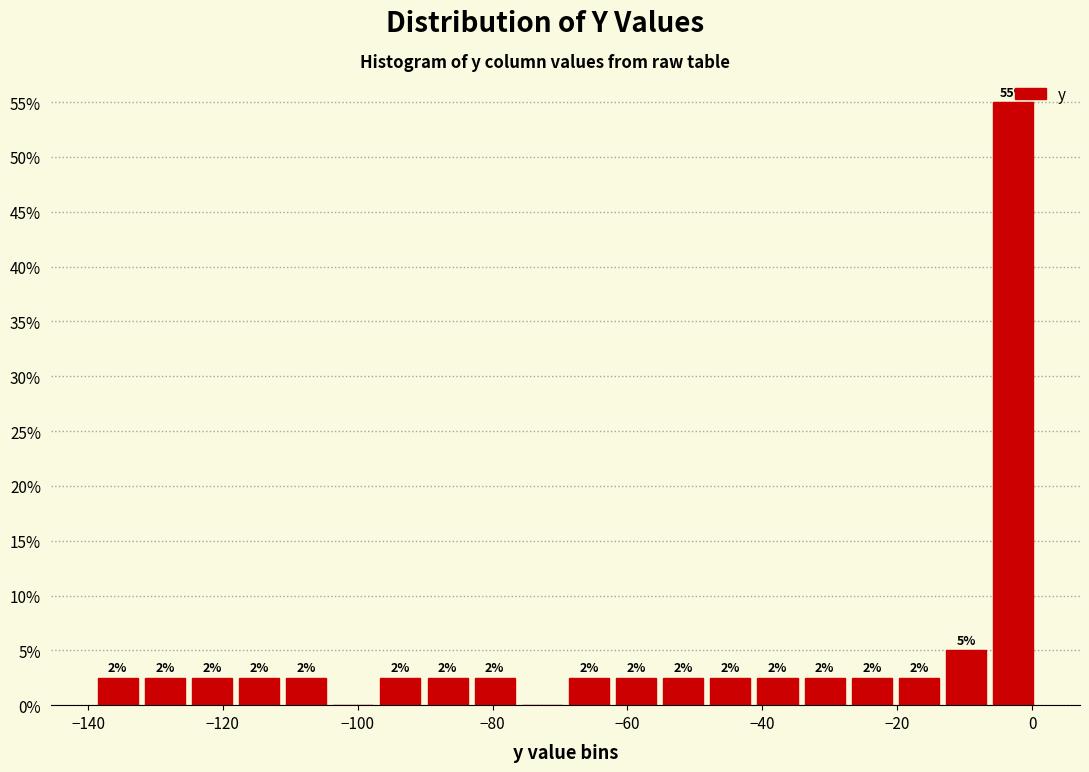

Read against the x-axis, roughly where is the centre of the tallest bar?

-2